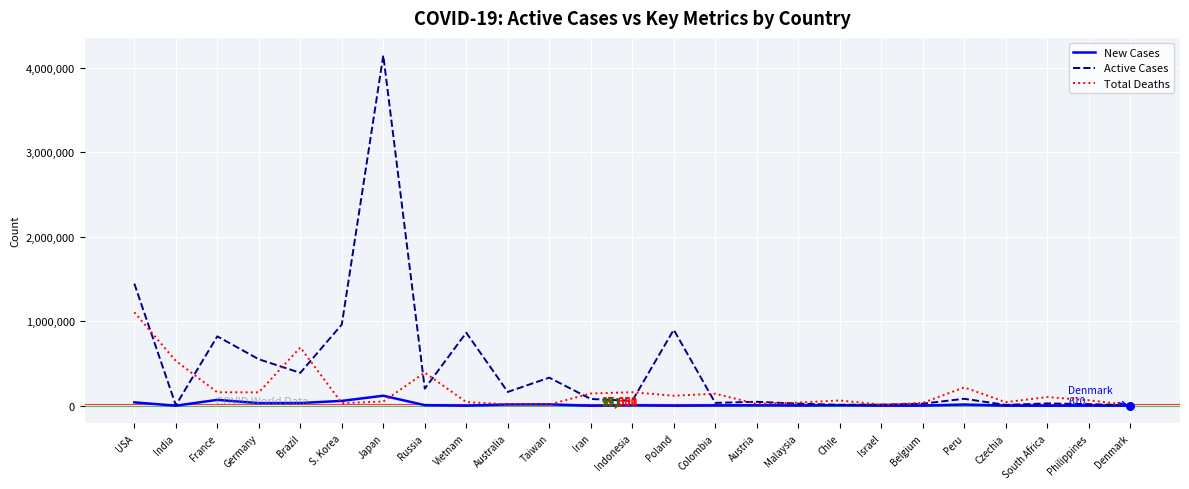

At Brazil, list the series in order from smallest to largest.

New Cases, Active Cases, Total Deaths